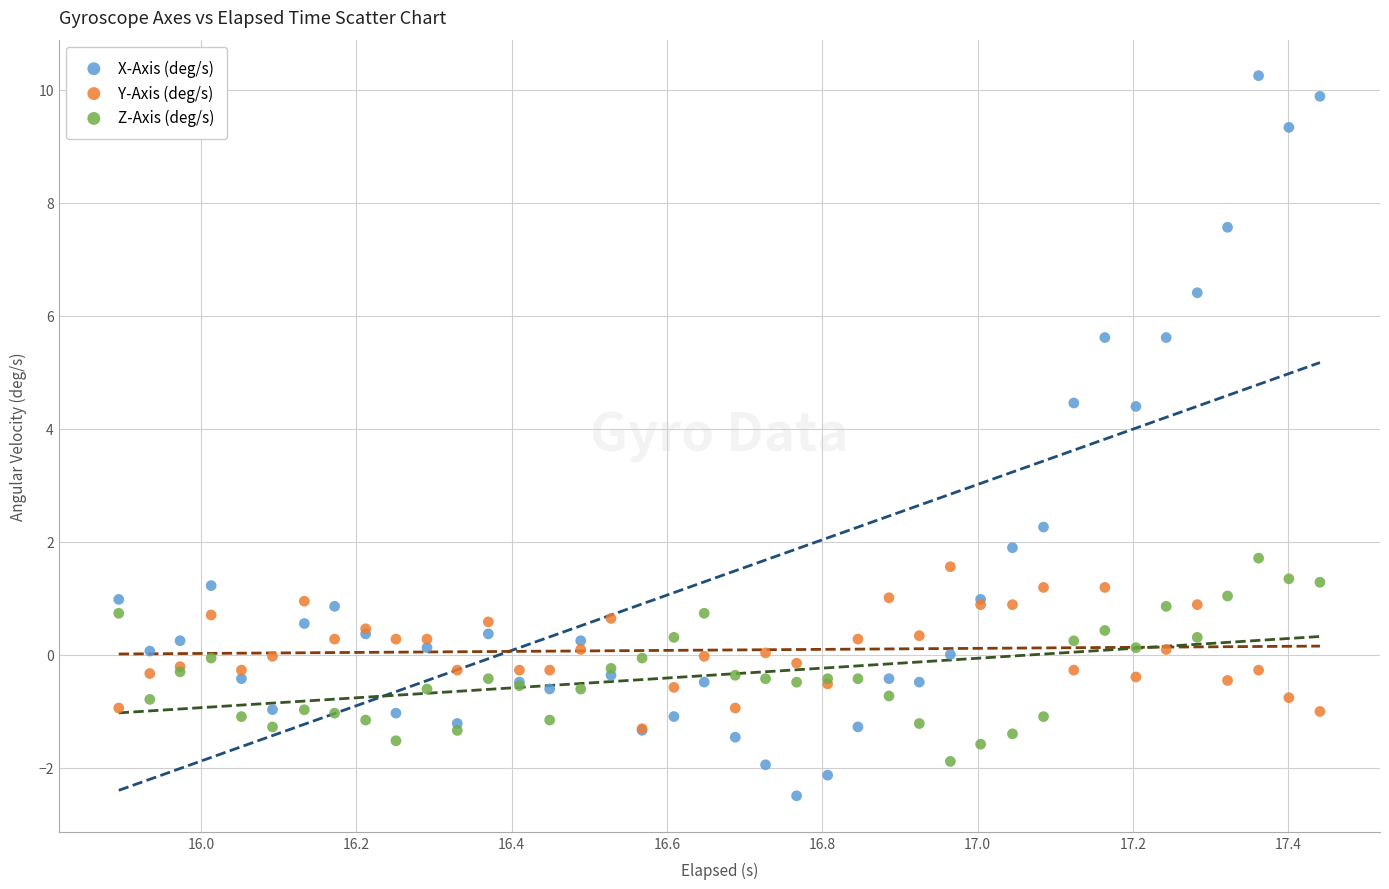

In the X-Axis (deg/s) series, what Y value is closest to 3?

2.3